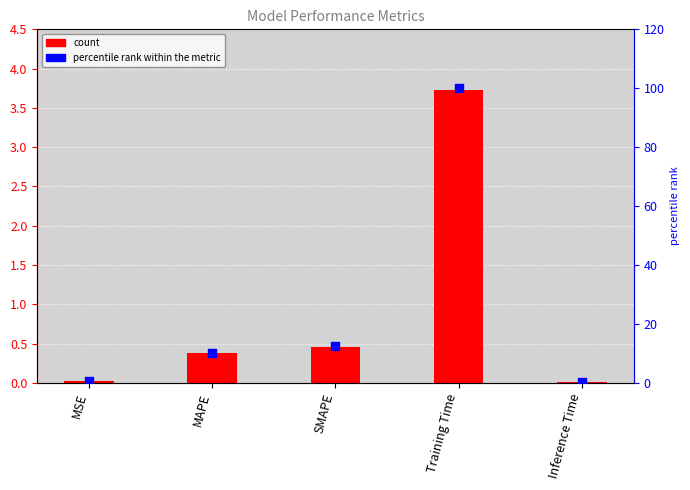

What is the total value across all series at SMAPE?

12.9